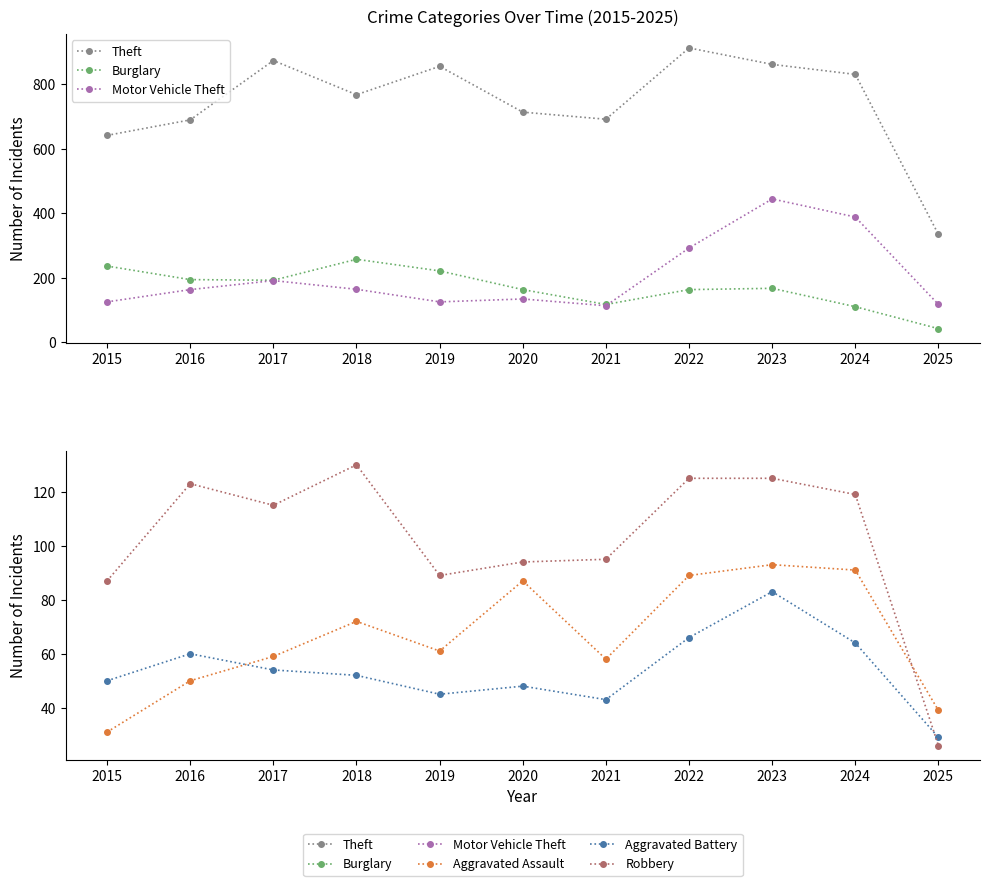

Rank the categories by Theft value from highest to lowest.

2022, 2017, 2023, 2019, 2024, 2018, 2020, 2021, 2016, 2015, 2025